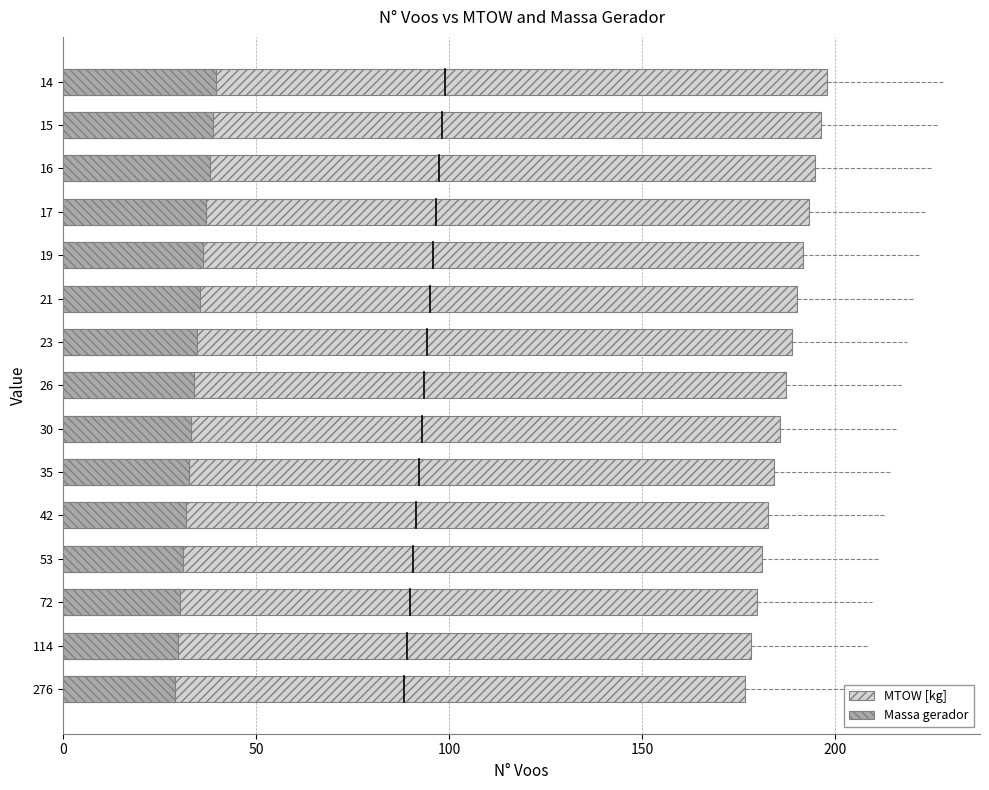

The value of MTOW [kg] at 26 is 267.4. True or false?

False